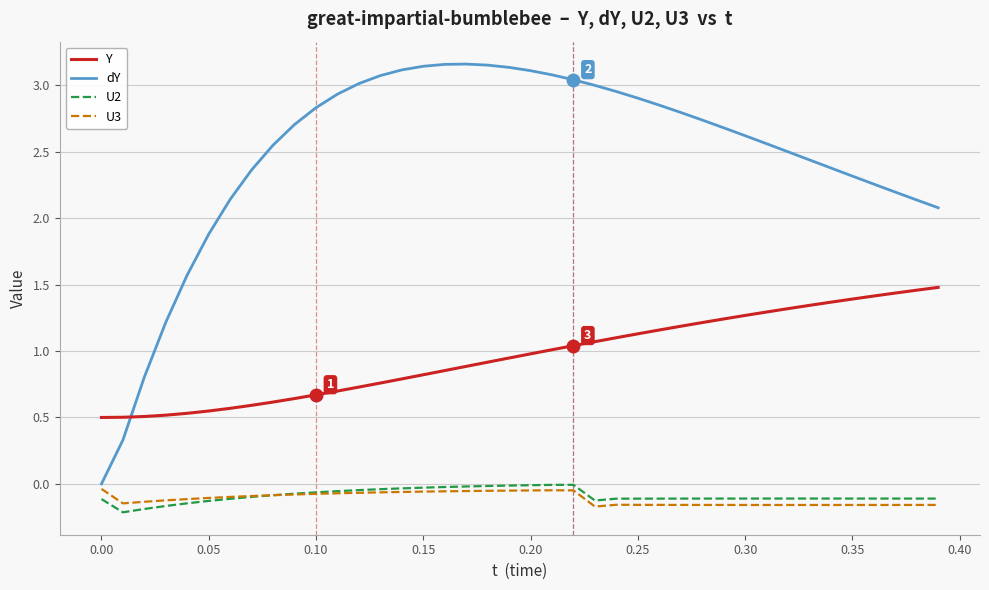

How many times do Y and dY cross each other?

1